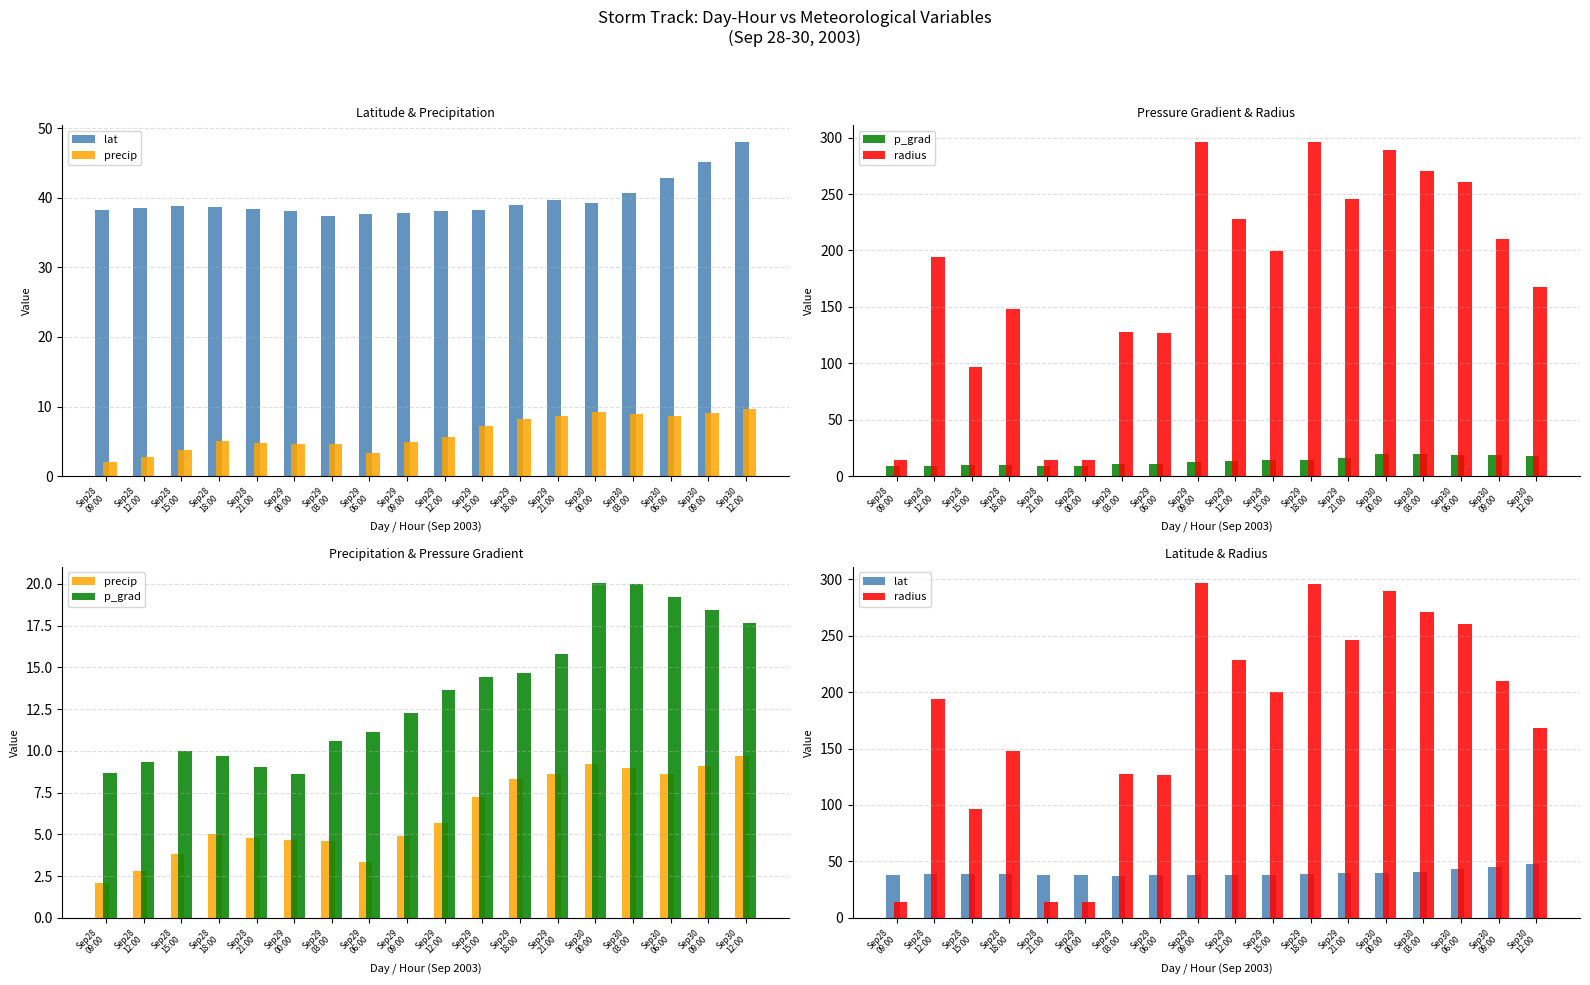

At which category is the sum across all series the highest?

Sep30
00:00